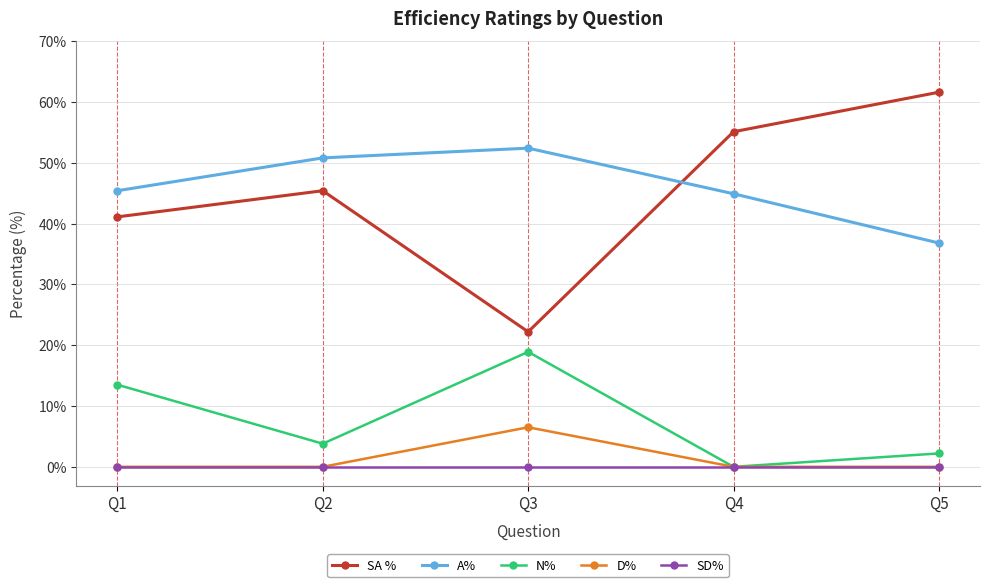

Which series has the largest total across all categories?

A%